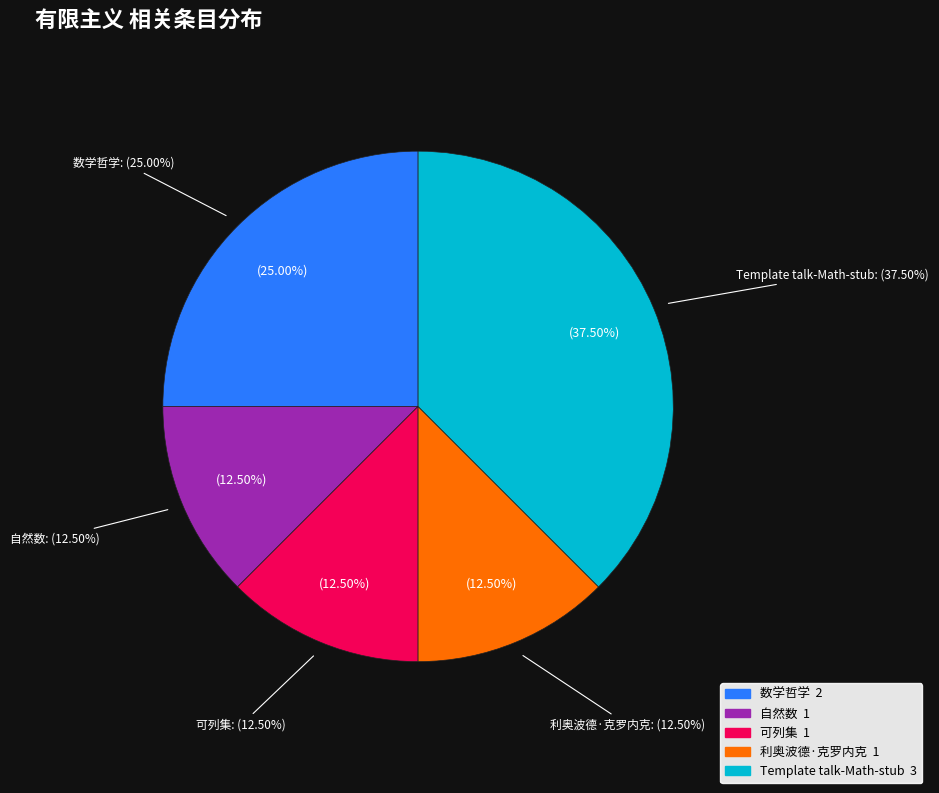

To the nearest percent, what is the difference between the largest and smallest slice percentages?

25%